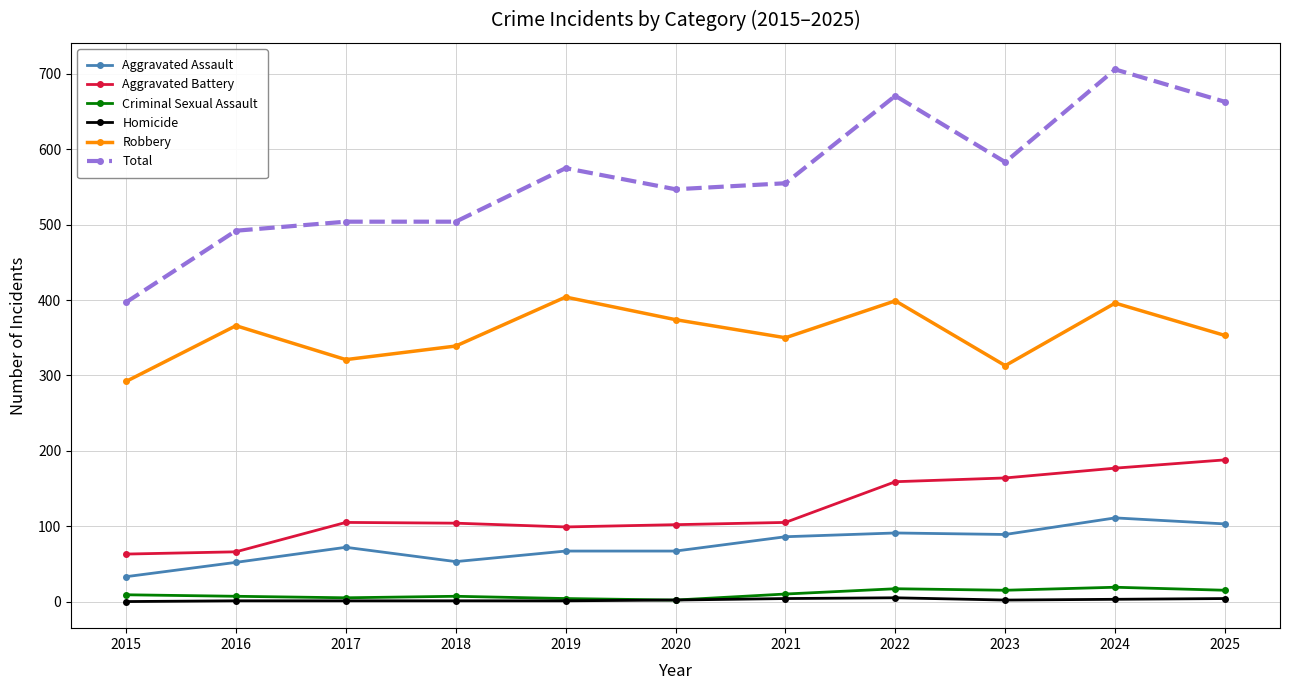

True or false: Total has more than 0 interior local peaks.

True